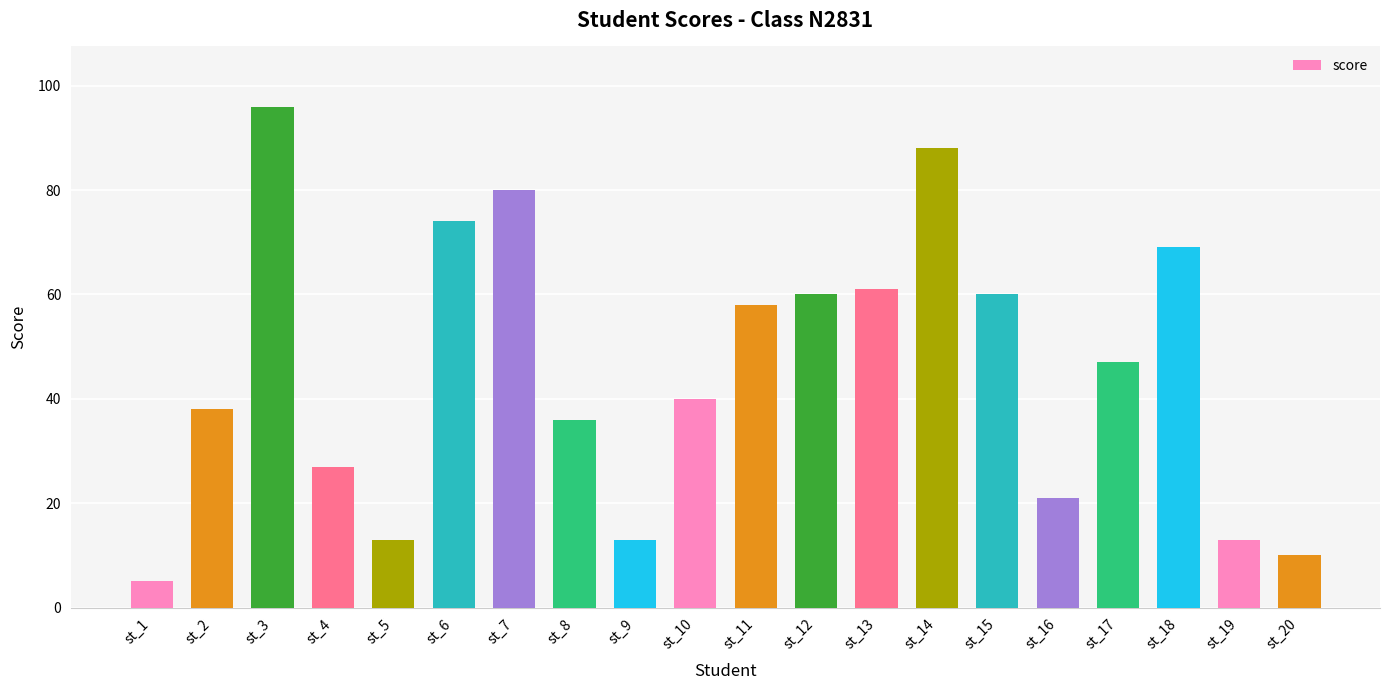

The value at st_10 is 13. True or false?

False